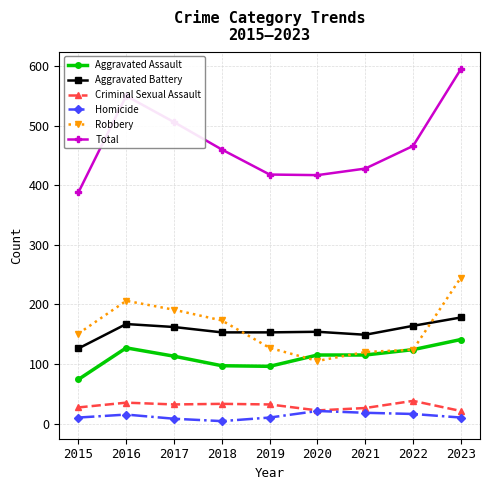

What is the sum of all Homicide values?

112